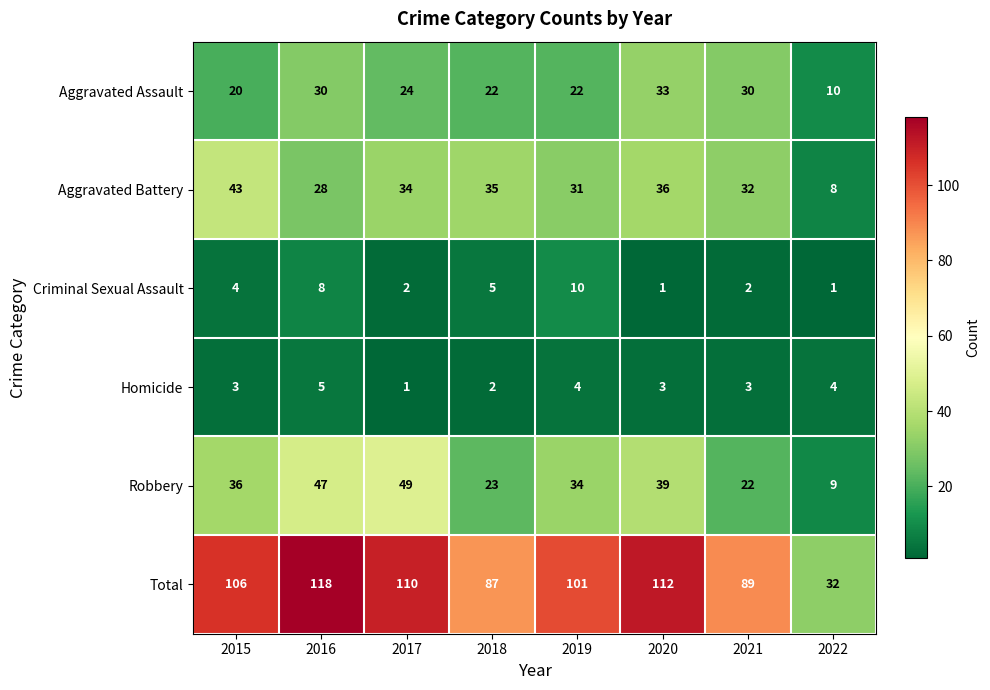

What is the average value of the Total series?

94